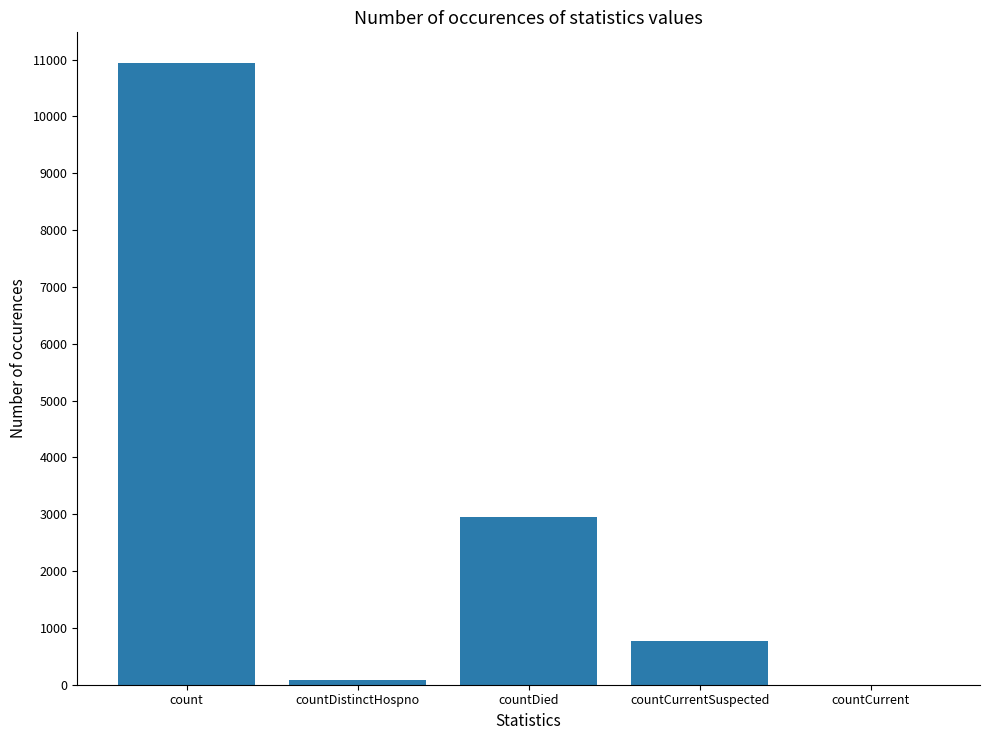

Between countDied and count, which is larger?

count